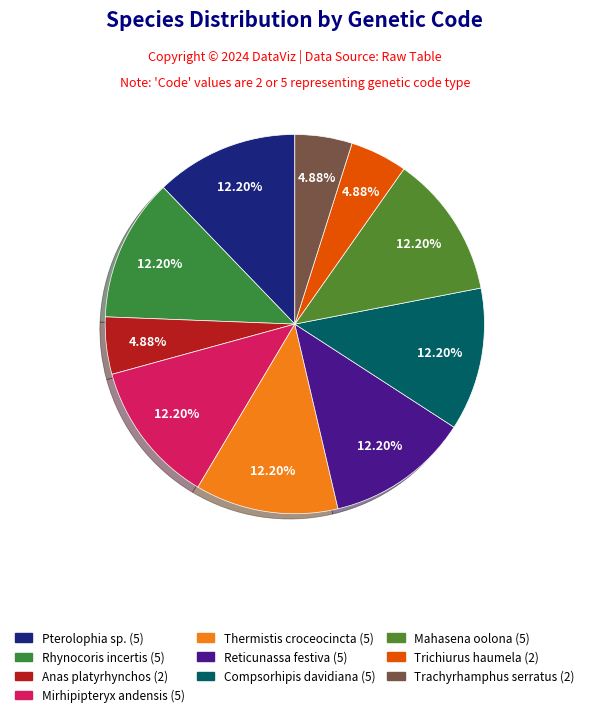

Rank the categories by value from lowest to highest.

Anas platyrhynchos, Trichiurus haumela, Trachyrhamphus serratus, Pterolophia sp. ZJY-2019, Rhynocoris incertis, Mirhipipteryx andensis, Thermistis croceocincta, Reticunassa festiva, Compsorhipis davidiana, Mahasena oolona